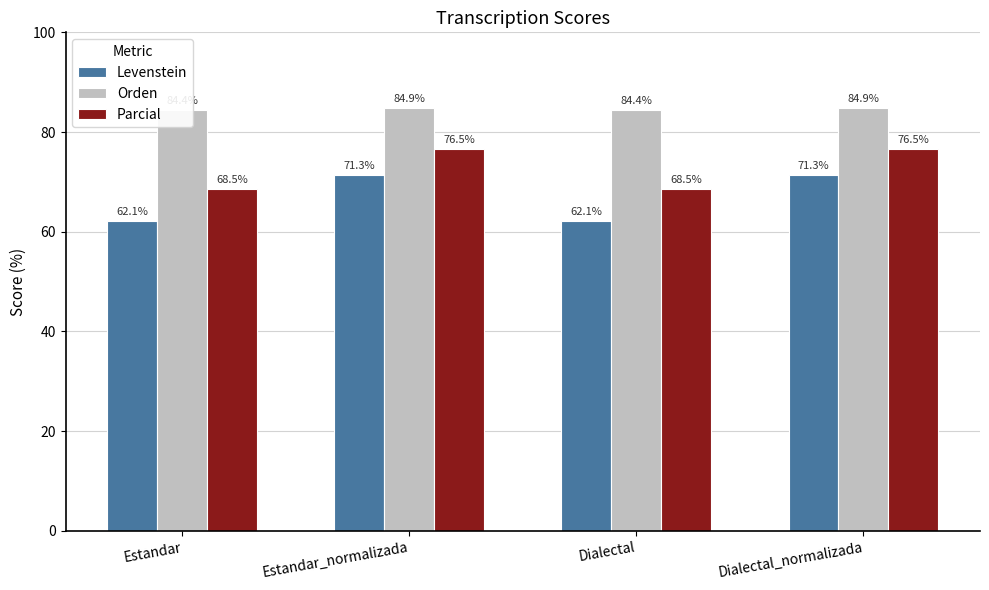

What is the approximate value of Orden at Dialectal?

84.4